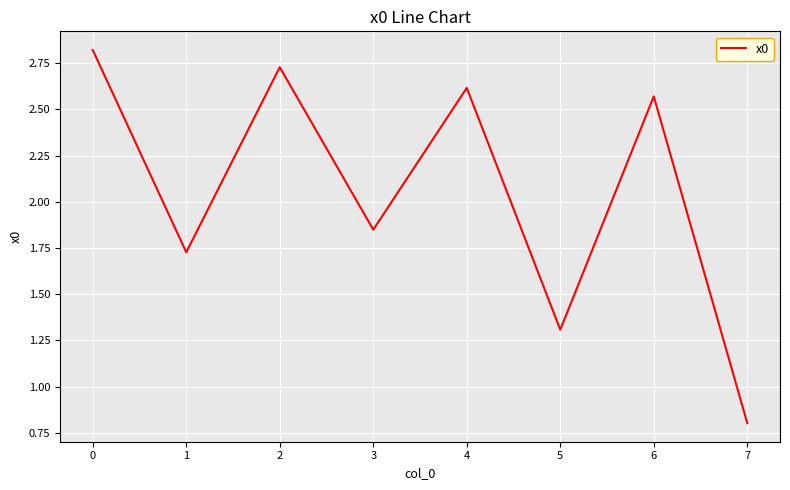

What is the change in value from 3 to 4?

+0.8